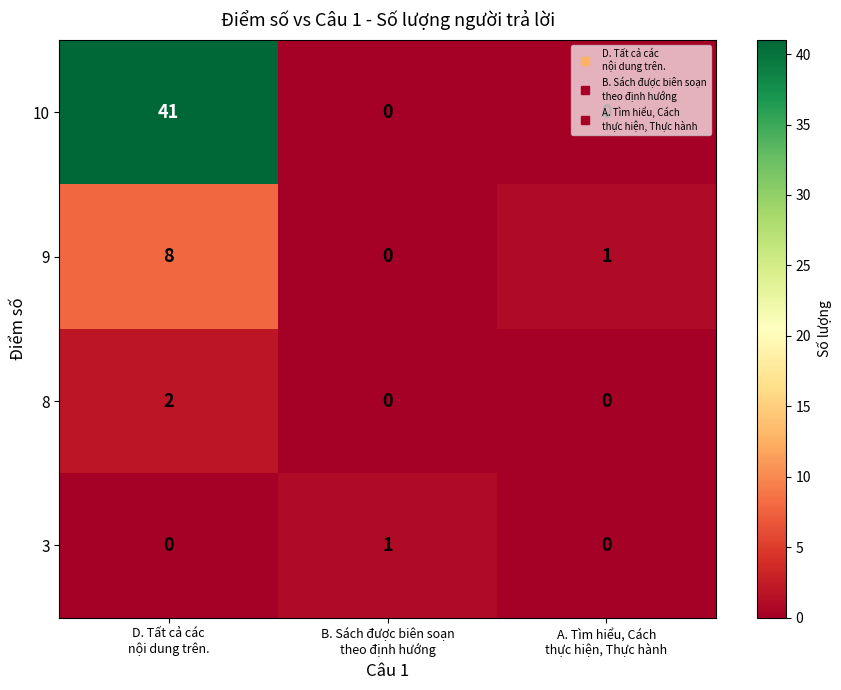

Count the 8 values in the range 0 to 2.

3